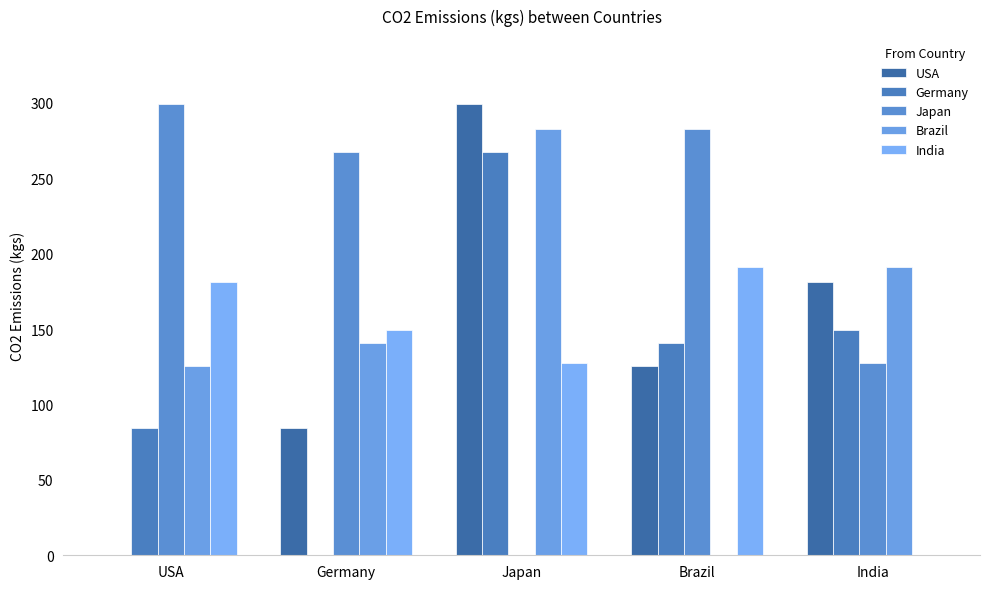

Where is Brazil nearest to the value 141?

Germany